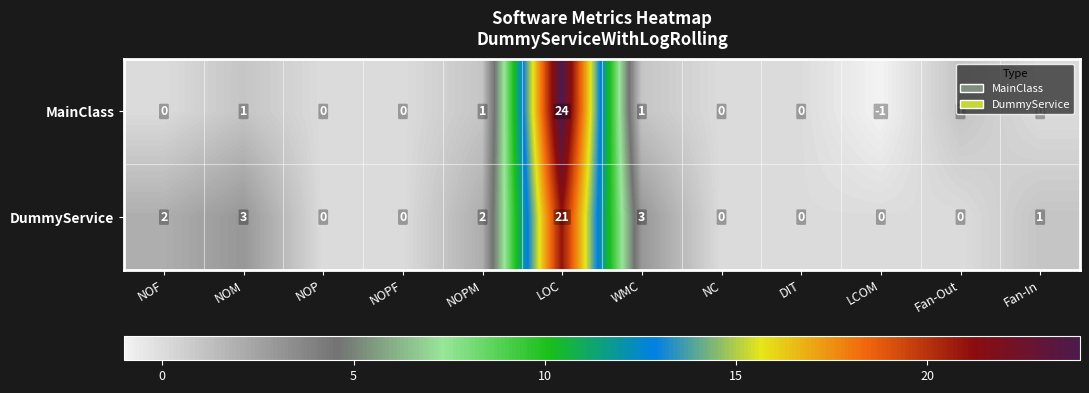

What is the total value across all series at LOC?

45